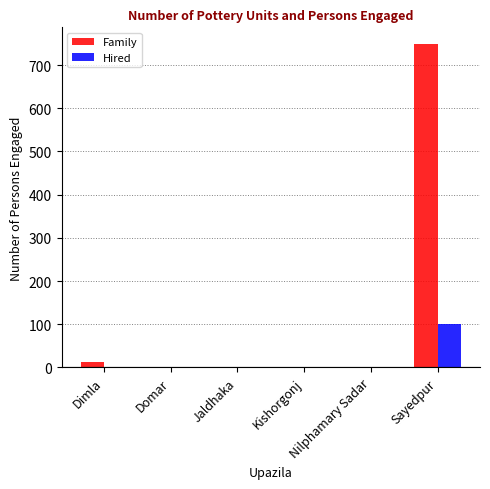

At which category is the sum across all series the highest?

Sayedpur